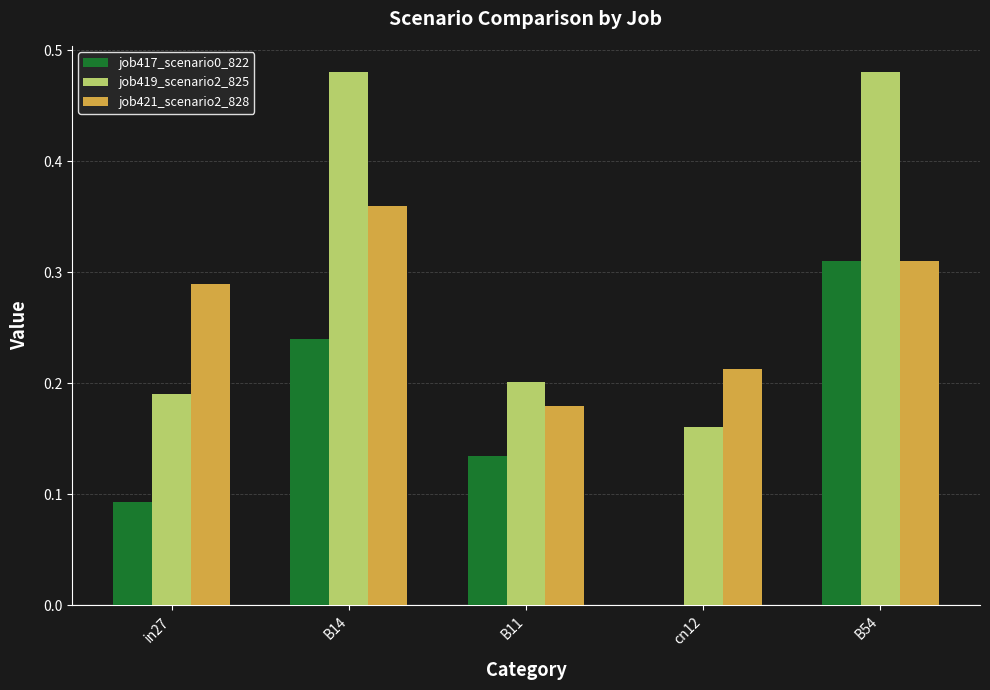

Are the bars horizontal?

No